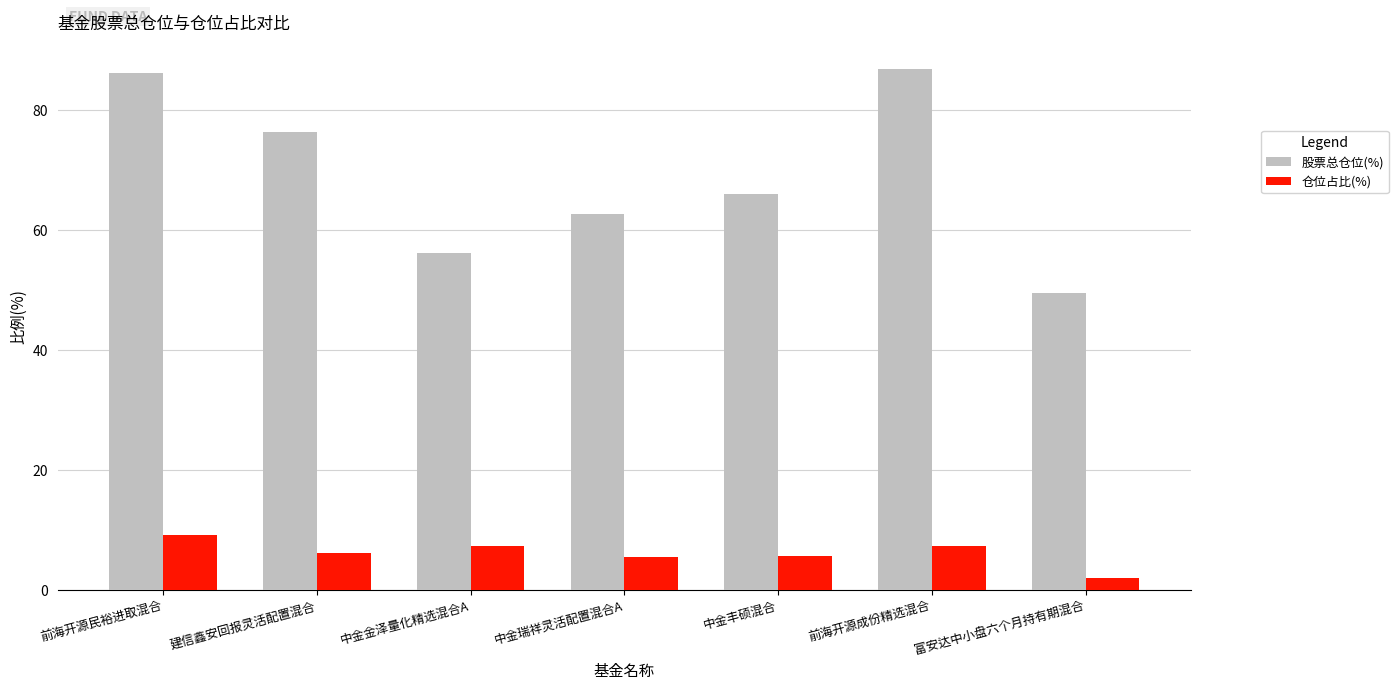

Is it true that 仓位占比(%) equals 6.1 at 建信鑫安回报灵活配置混合?

True